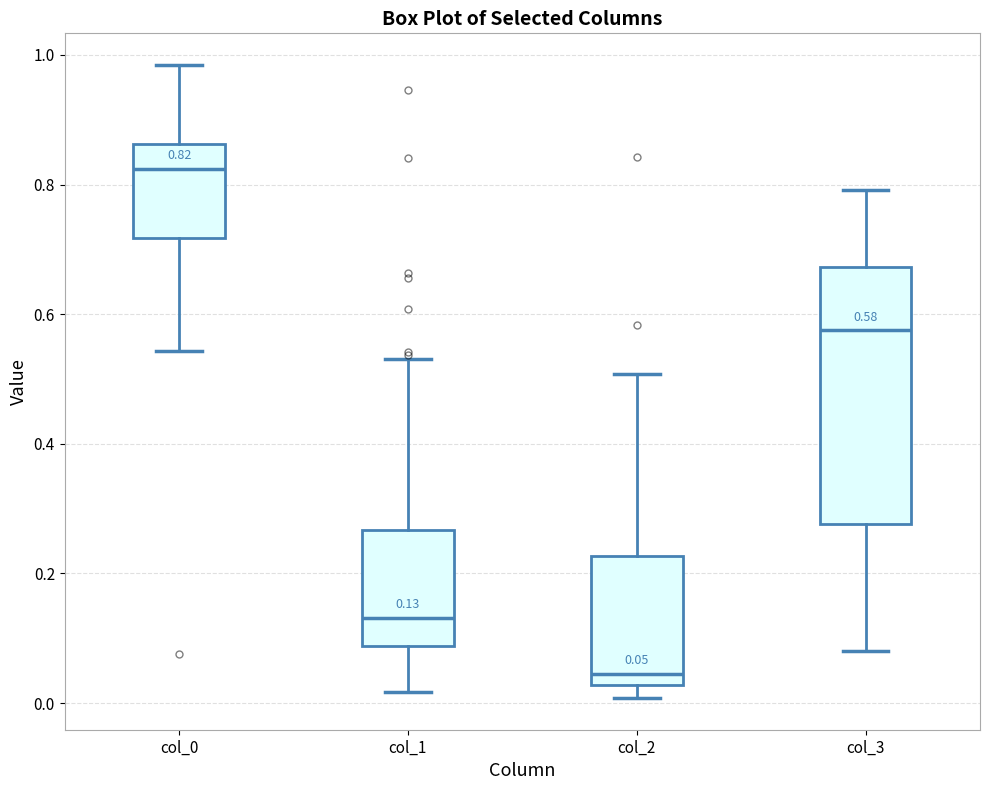

Which box is the tallest, from its lower edge to its upper edge?

col_3